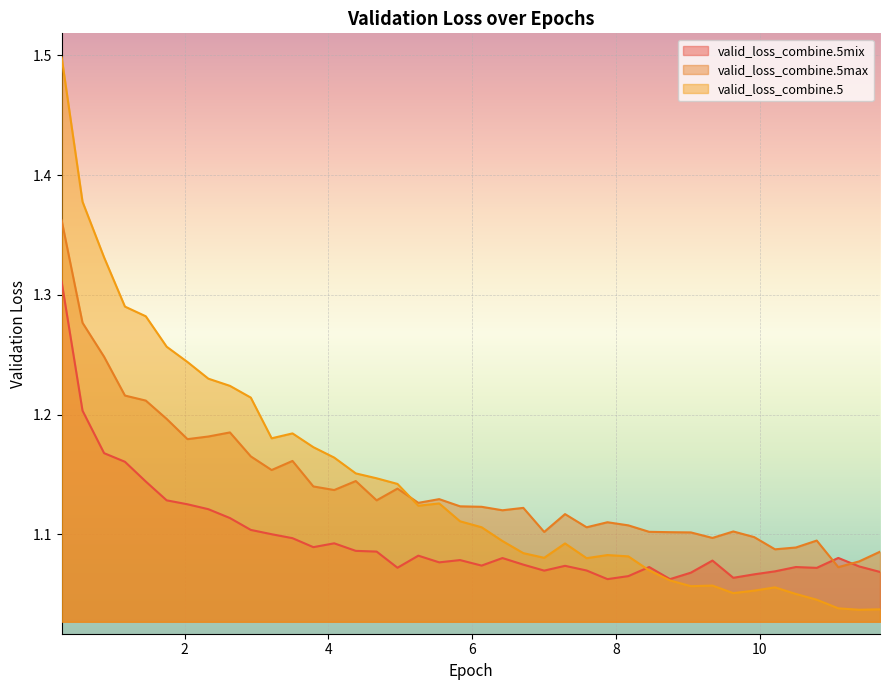

Which series has the largest range (max minus min)?

valid_loss_combine.5